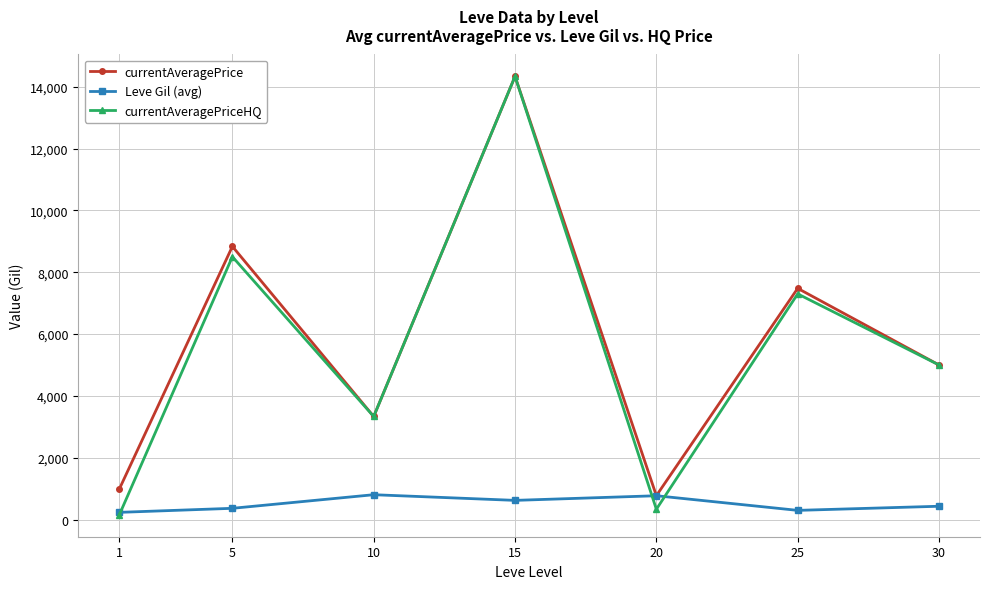

What is the greatest value displayed?

14334.3